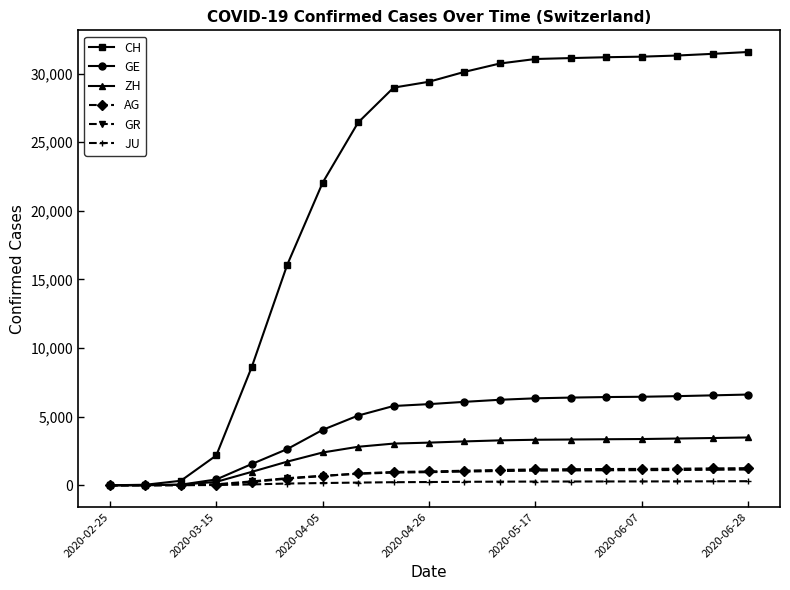

Which series has the largest total across all categories?

CH